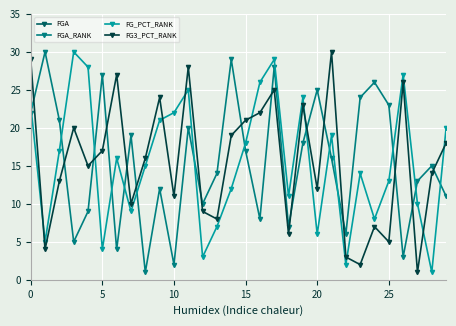

What is the label of the 18th point from the right?

12